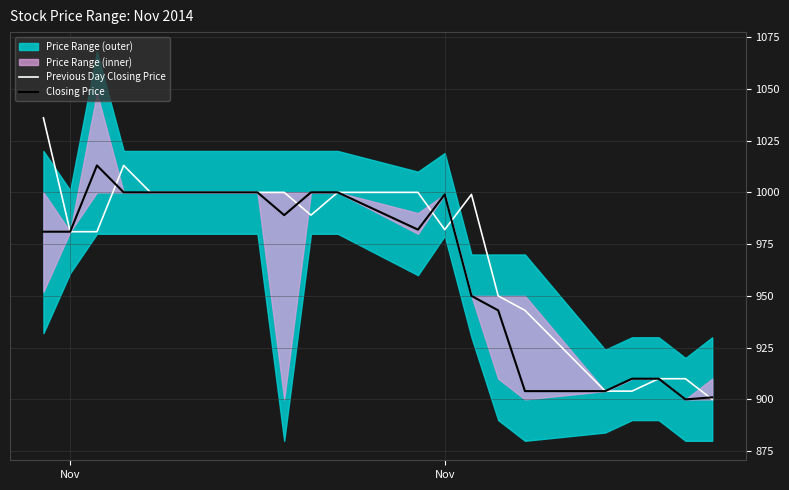

What is the value of the Previous Day Closing Price point at the 3rd from the left?

981